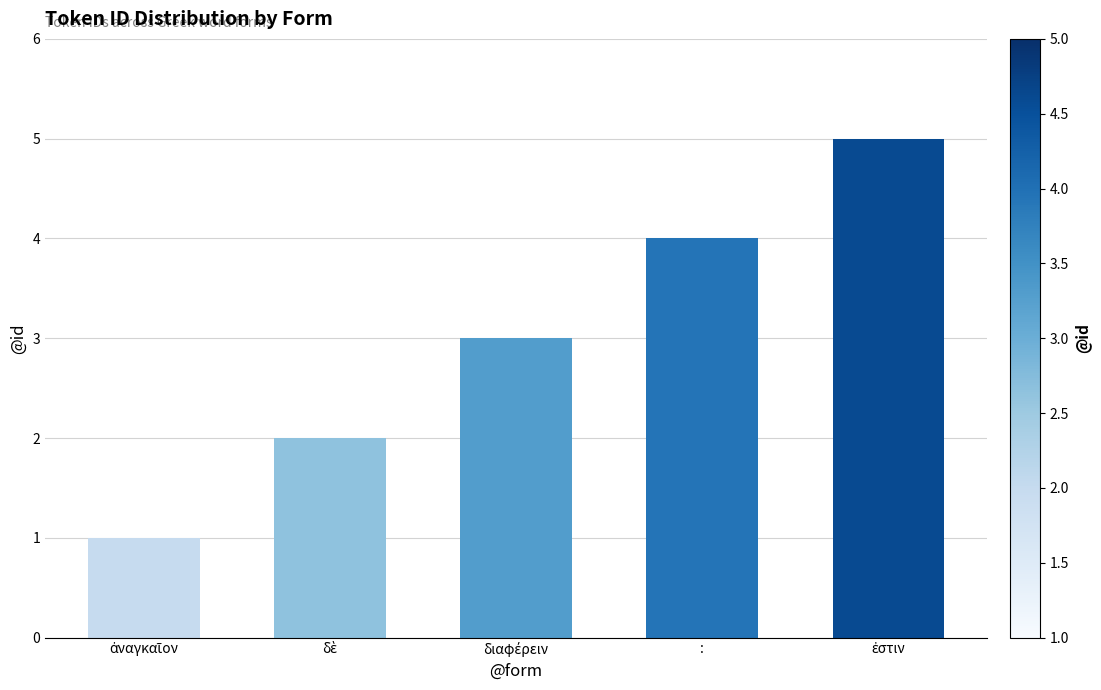

How many categories are shown in the chart?

5